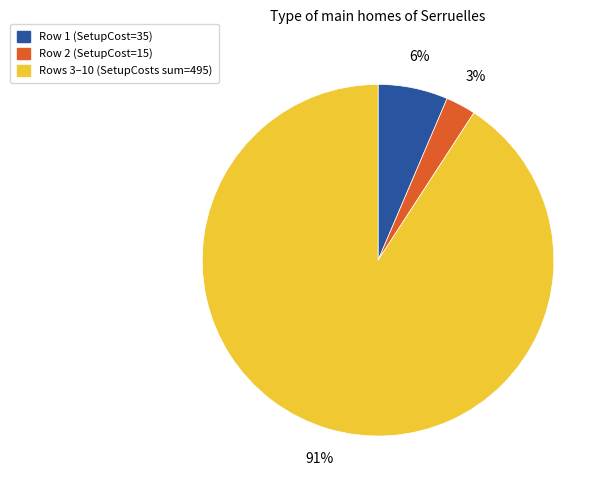

Is there any slice that represents more than half of the pie?

Yes